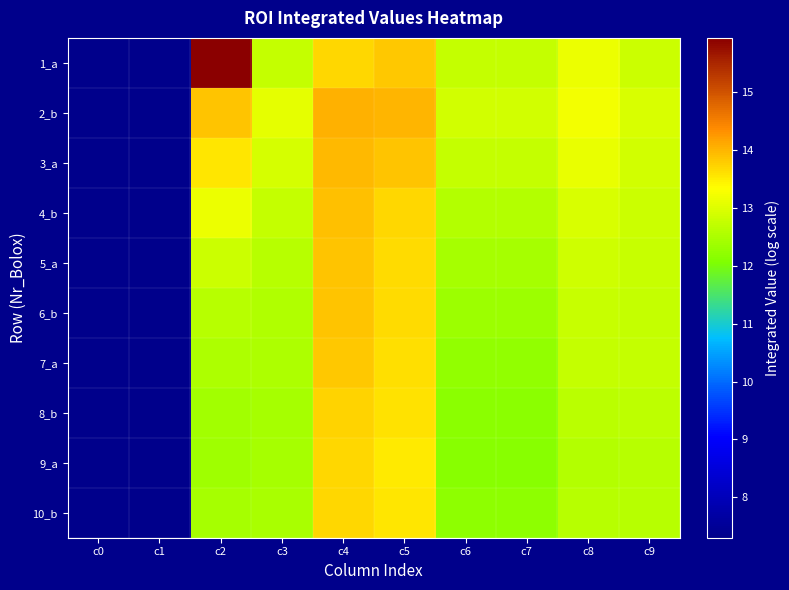

What is the maximum value shown in the chart?

15.9